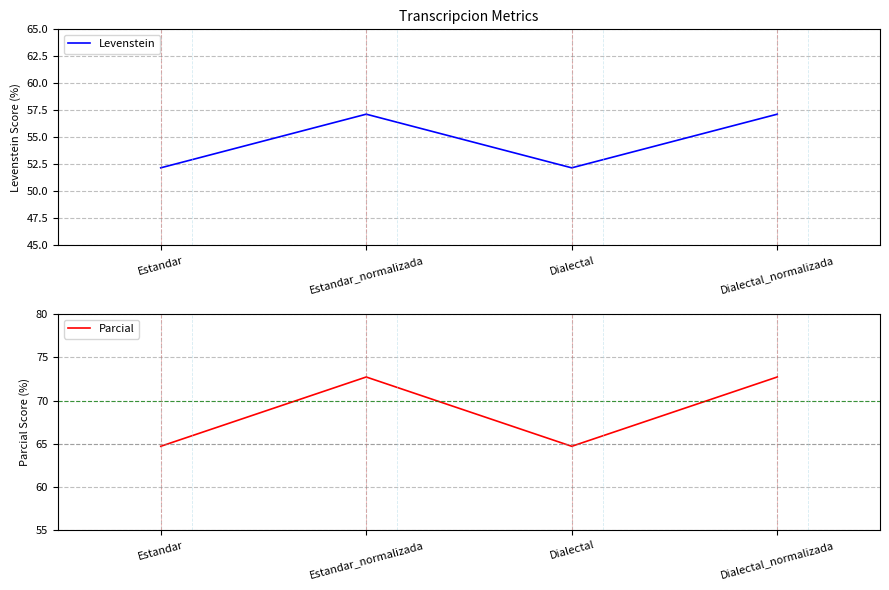

How many values in the Parcial series are below 72?

2